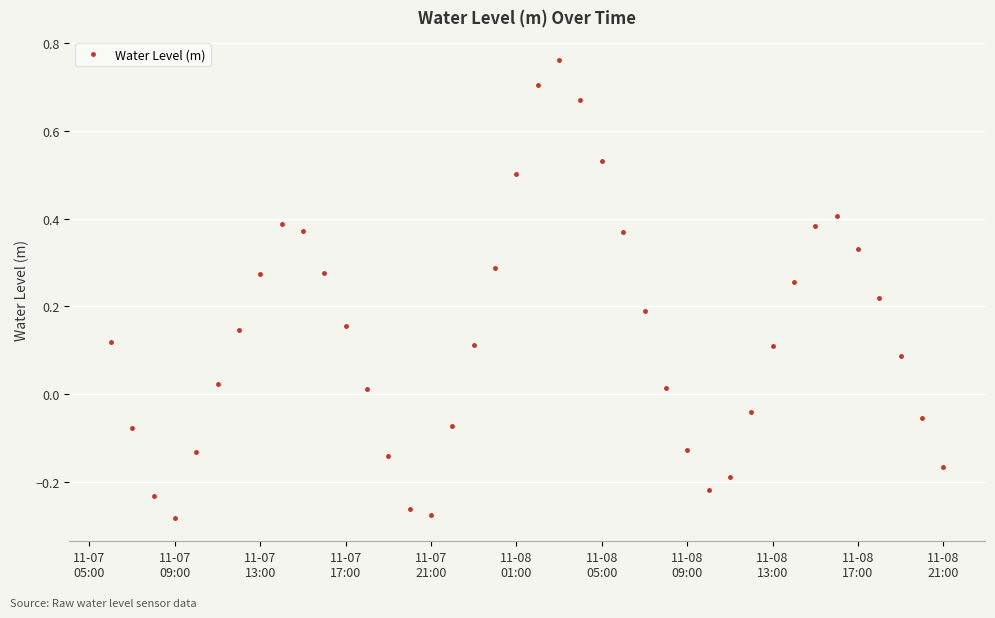

How many values are above zero?

26